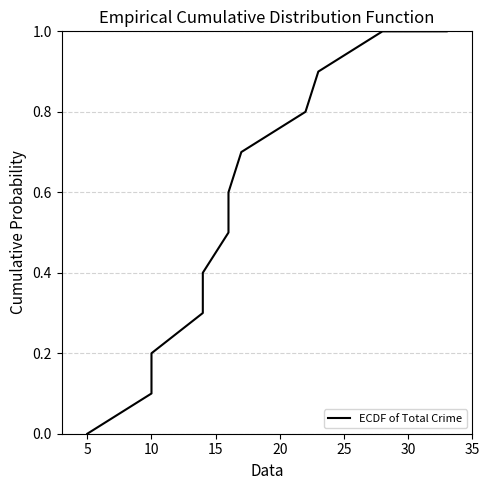

The value at 10 is 0.2. True or false?

True